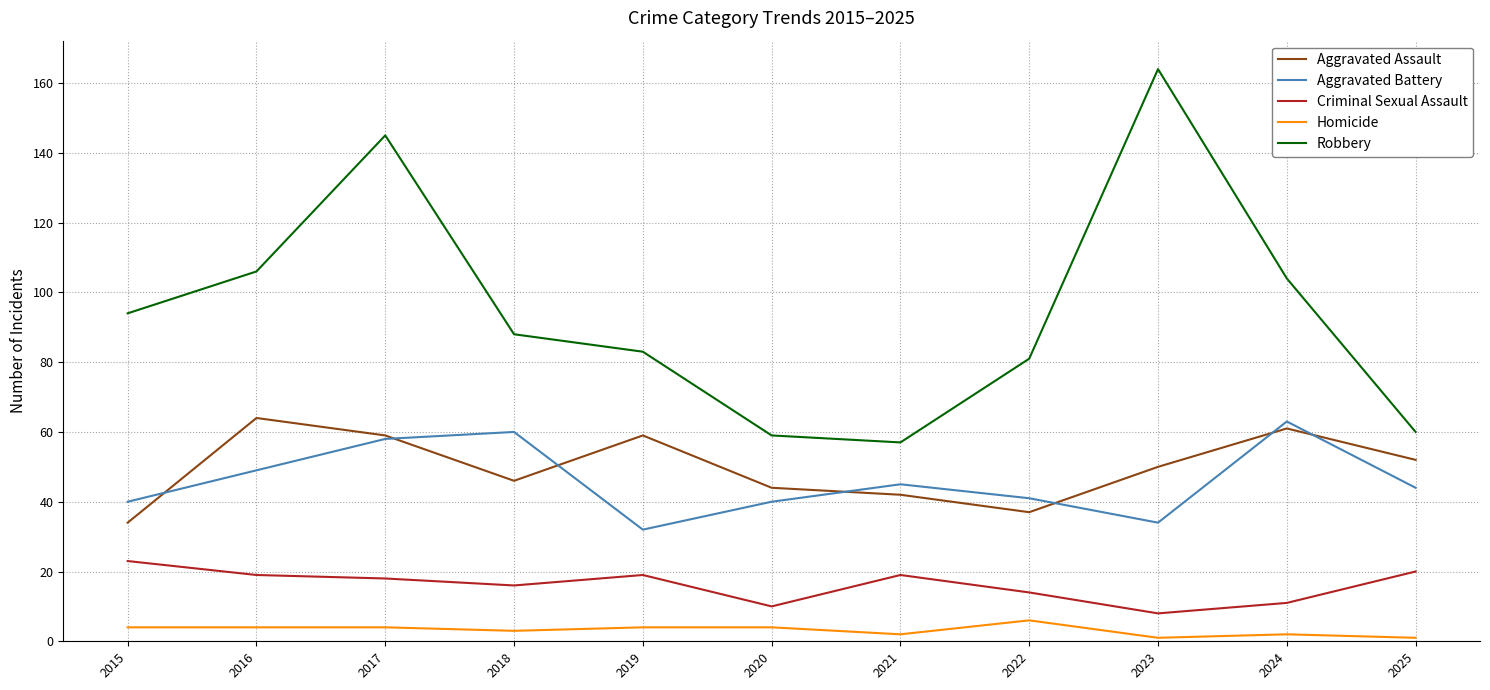

Which series has the largest total across all categories?

Robbery